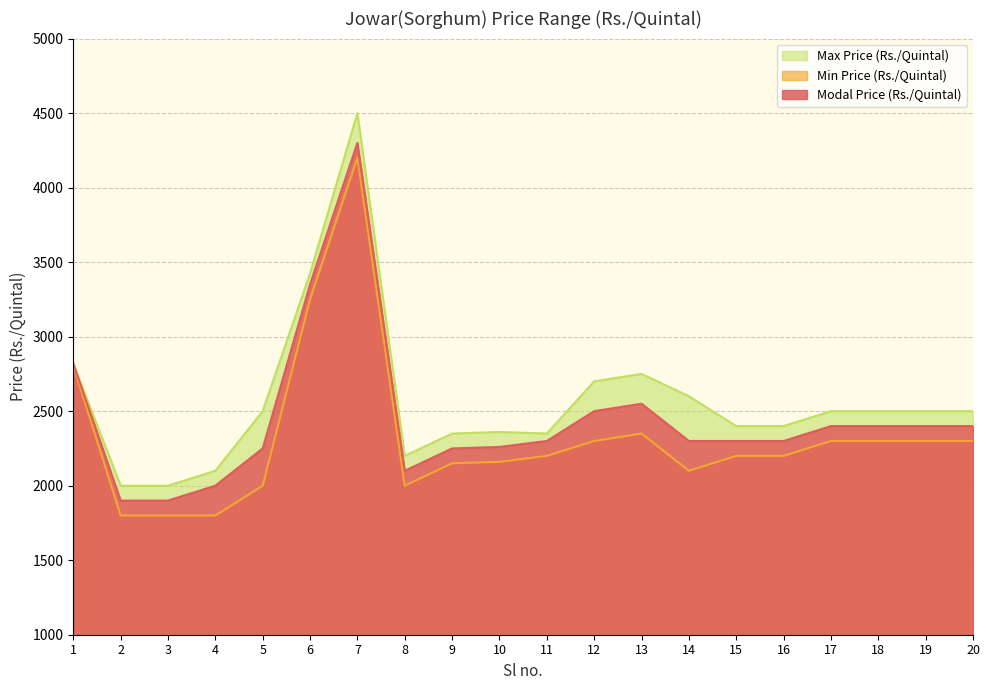

Reading left to right, what are all the values shown in this chart?

Modal Price (Rs./Quintal): 1=2819	2=1900	3=1900	4=2000	5=2250	6=3350	7=4300	8=2100	9=2250	10=2260	11=2300	12=2500	13=2550	14=2300	15=2300	16=2300	17=2400	18=2400	19=2400	20=2400
Min Price (Rs./Quintal): 1=2806	2=1800	3=1800	4=1800	5=2000	6=3250	7=4200	8=2000	9=2150	10=2160	11=2200	12=2300	13=2350	14=2100	15=2200	16=2200	17=2300	18=2300	19=2300	20=2300
Max Price (Rs./Quintal): 1=2819	2=2000	3=2000	4=2100	5=2500	6=3425	7=4500	8=2200	9=2350	10=2360	11=2350	12=2700	13=2750	14=2600	15=2400	16=2400	17=2500	18=2500	19=2500	20=2500